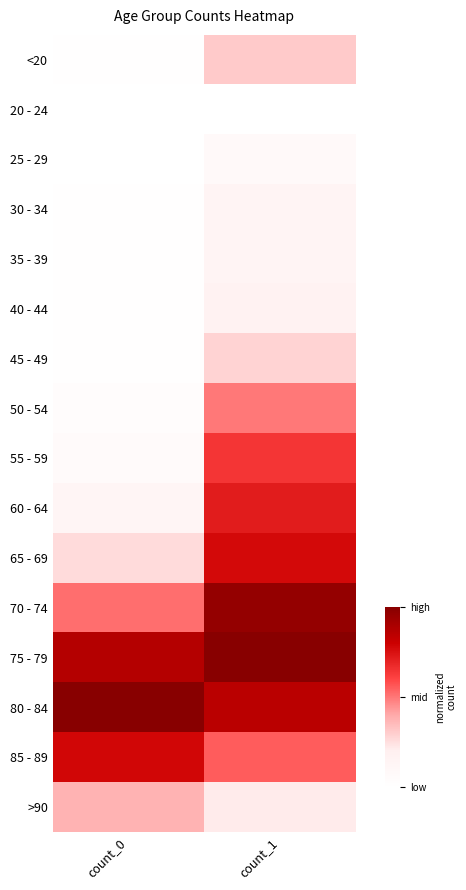

Reading left to right, what are all the values shown in this chart?

<20: count_0=0.0	count_1=0.3
20 - 24: count_0=0.0	count_1=0.0
25 - 29: count_0=0.0	count_1=0.1
30 - 34: count_0=0.0	count_1=0.1
35 - 39: count_0=0.0	count_1=0.1
40 - 44: count_0=0.0	count_1=0.2
45 - 49: count_0=0.0	count_1=0.3
50 - 54: count_0=0.0	count_1=0.5
55 - 59: count_0=0.1	count_1=0.6
60 - 64: count_0=0.1	count_1=0.7
65 - 69: count_0=0.3	count_1=0.8
70 - 74: count_0=0.5	count_1=1.0
75 - 79: count_0=0.9	count_1=1.0
80 - 84: count_0=1.0	count_1=0.9
85 - 89: count_0=0.8	count_1=0.6
>90: count_0=0.4	count_1=0.2